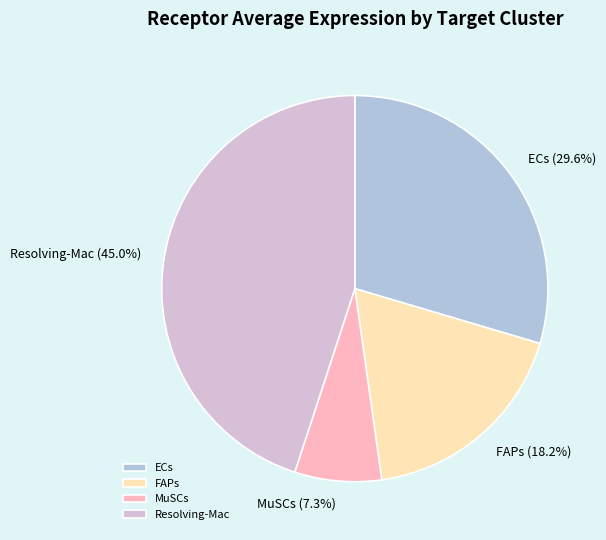

To the nearest percent, what percentage of the pie is Resolving-Mac?

45%